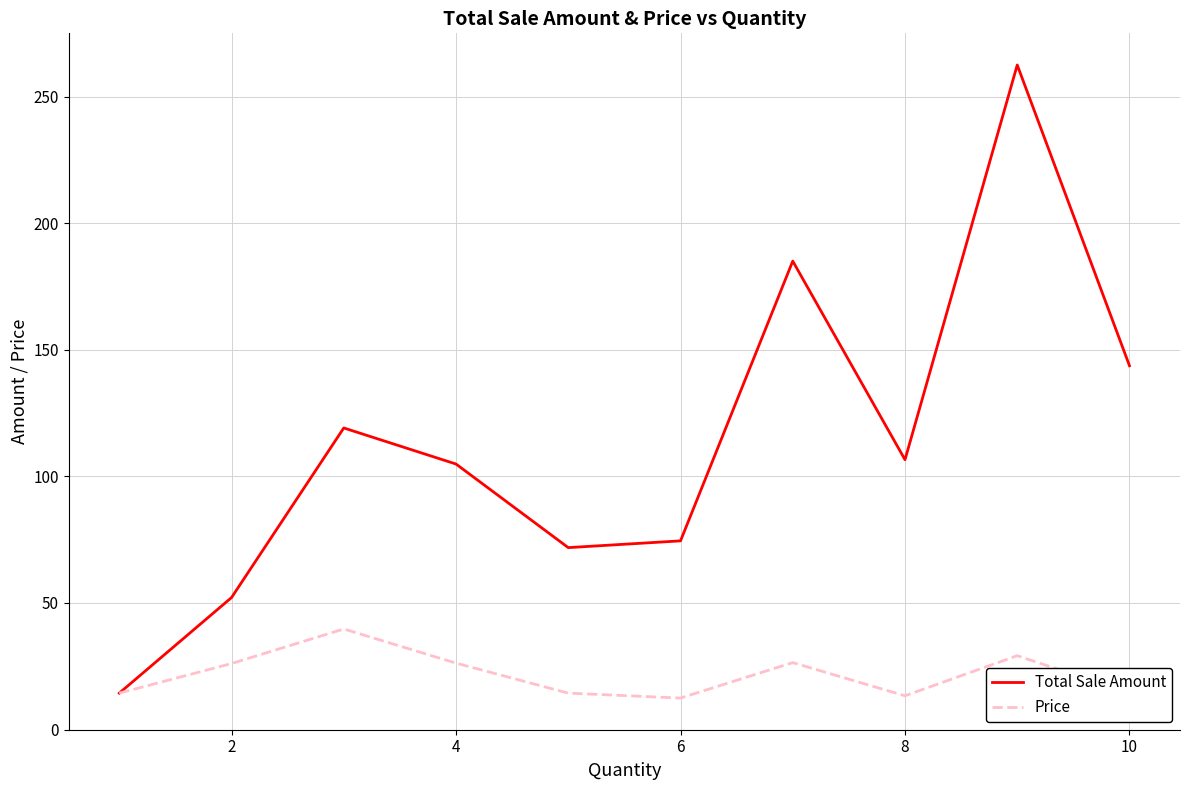

Which series has the widest spread of values?

Total Sale Amount